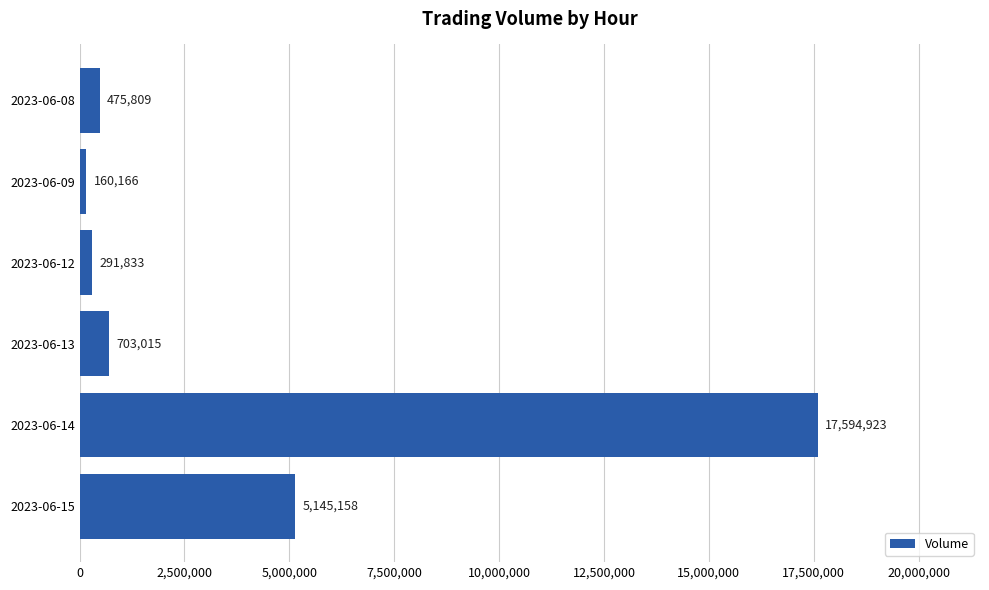

Count the number of categories in the chart.

6